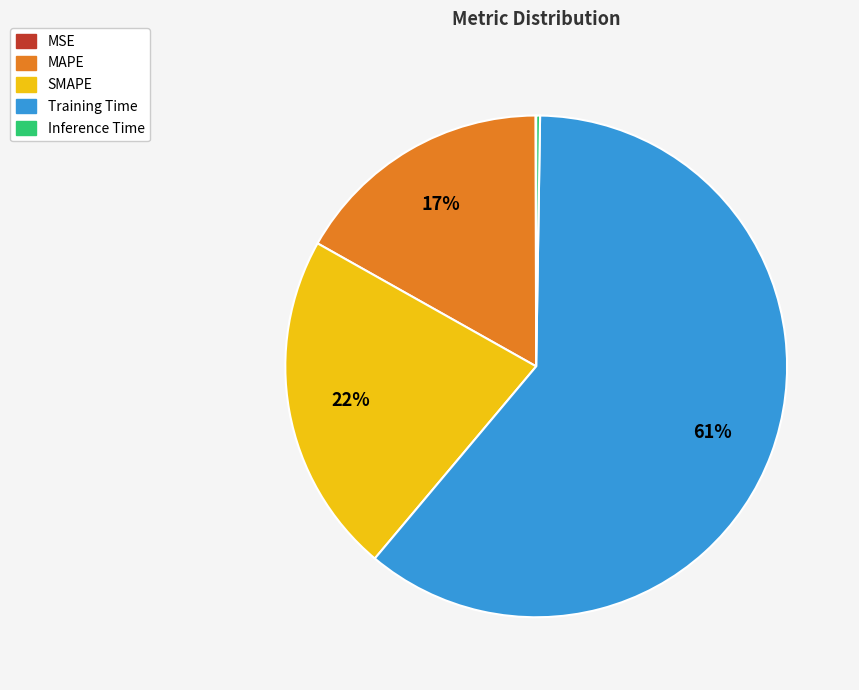

Which has a higher value, MAPE or Training Time?

Training Time